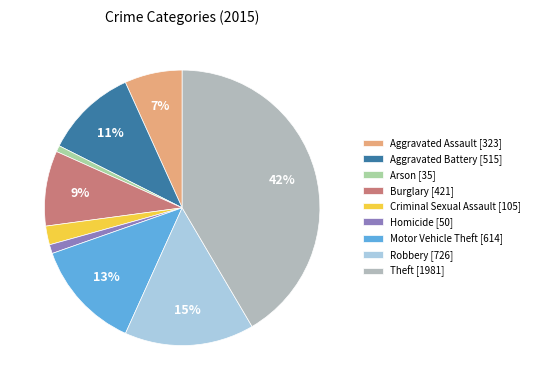

How many slices are in this pie chart?

9